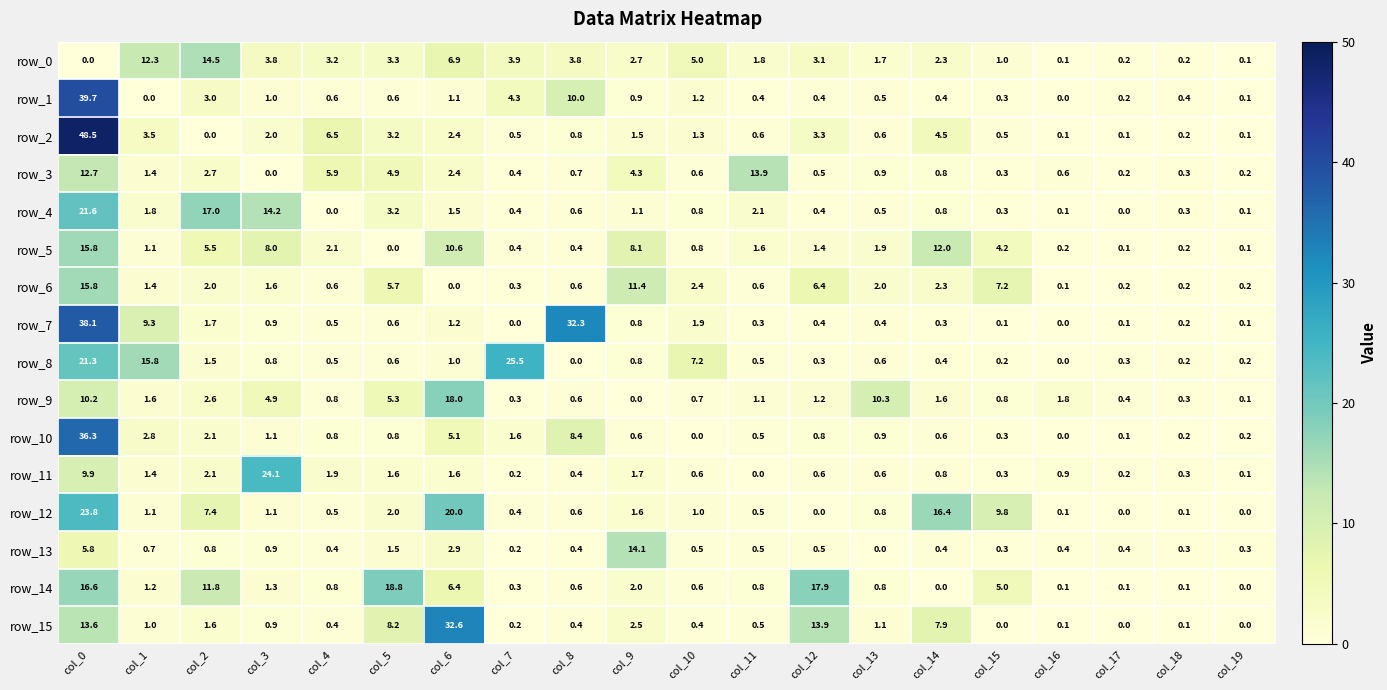

What is the sum of the row_14 values at col_15 and col_11?

5.8